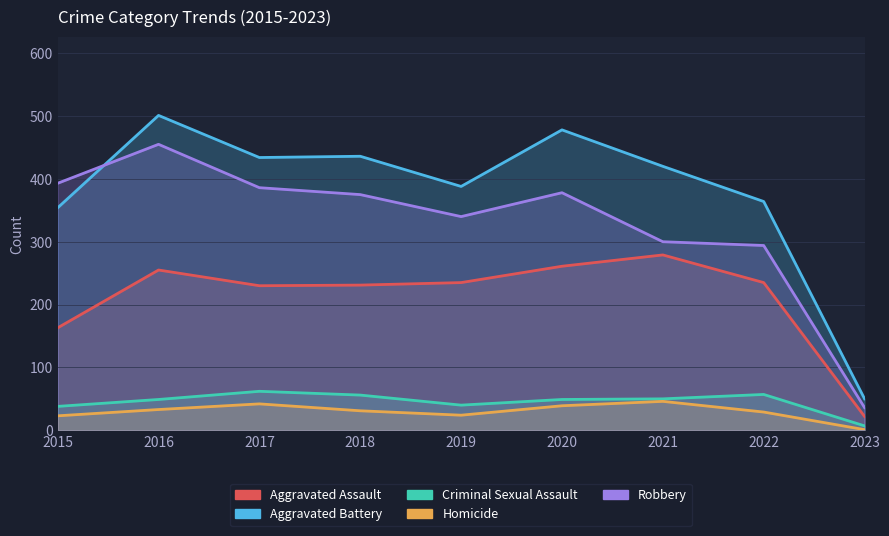

What is the average value of the Aggravated Battery series?

381